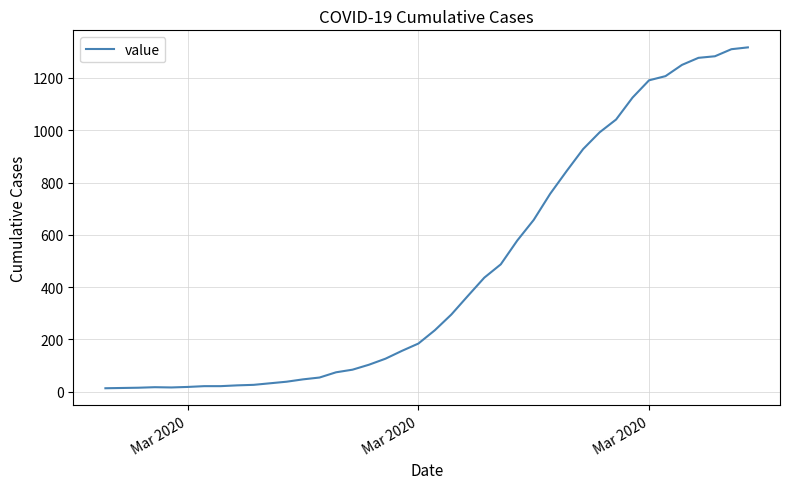

What is the minimum value shown in the chart?

13